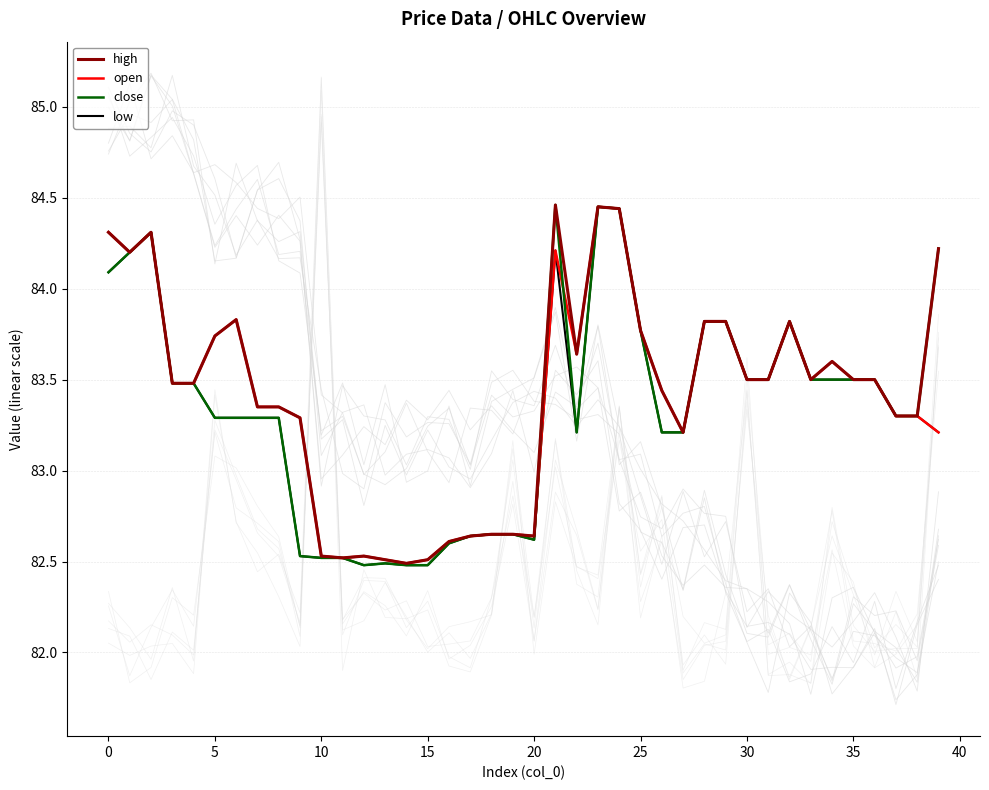

How many lines are shown in the chart?

4